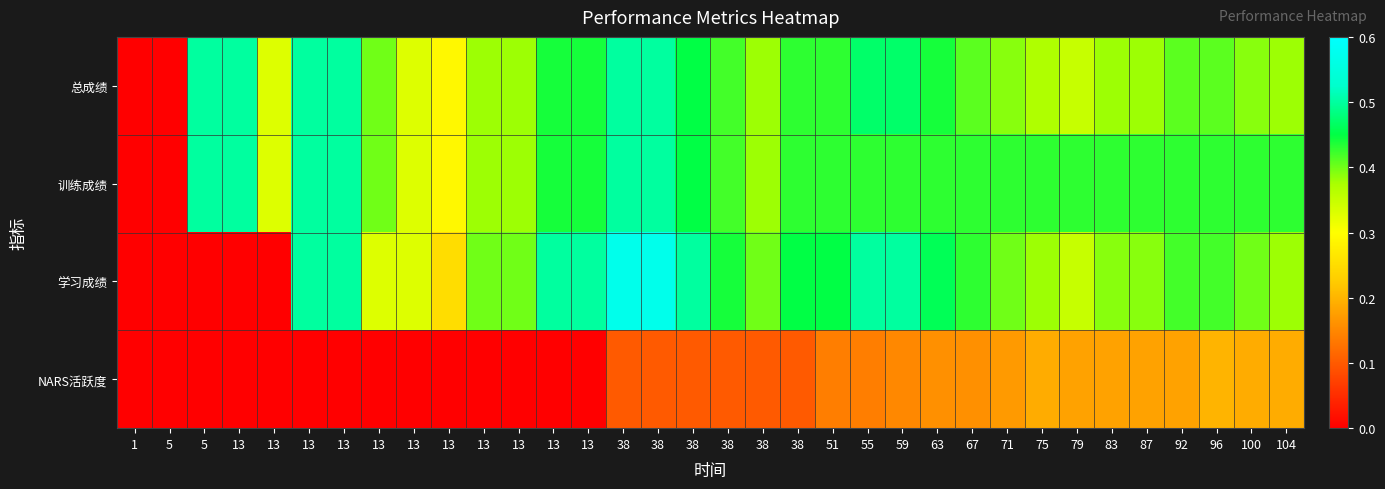

Between 92 and 100, which is larger?

92